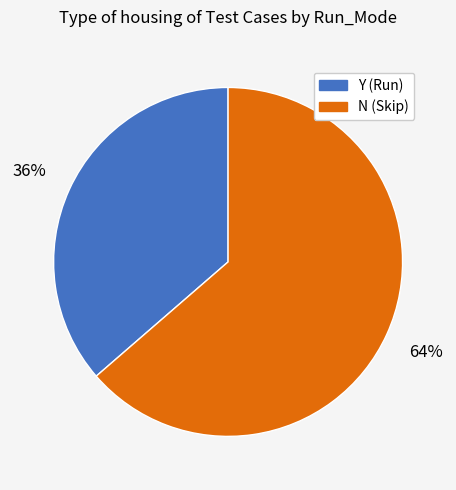

What is the ratio of the value at Y (Run) to the value at N (Skip)?

0.6